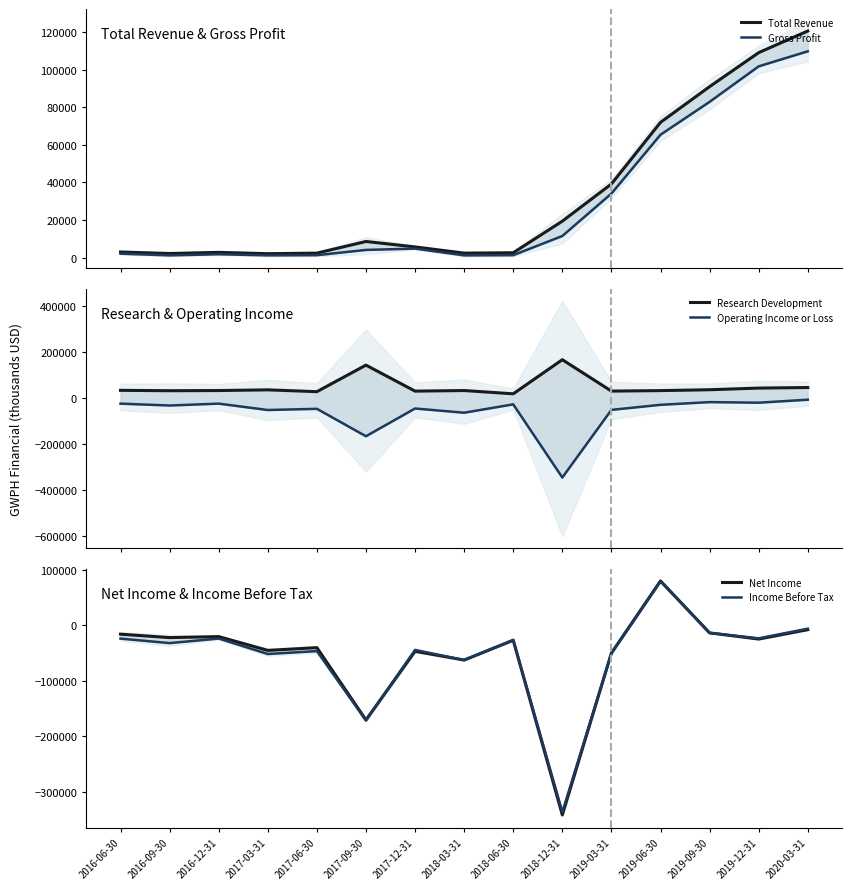

What is the sum of all Net Income values?

-810400